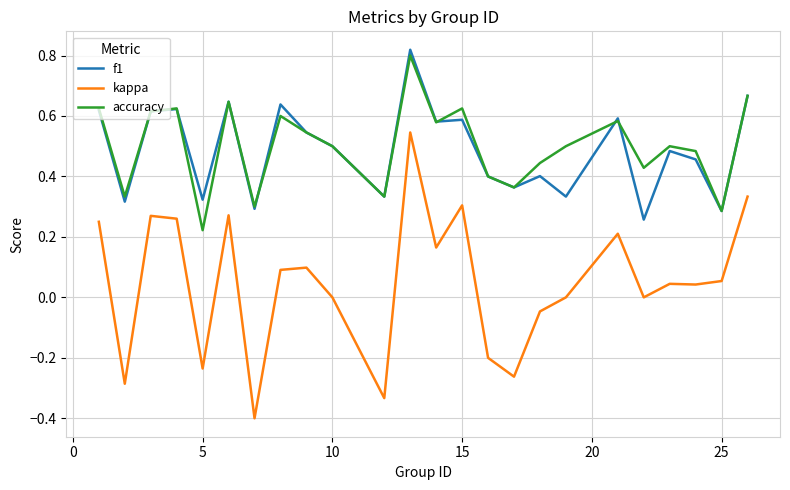

What is the smallest value displayed?

-0.4